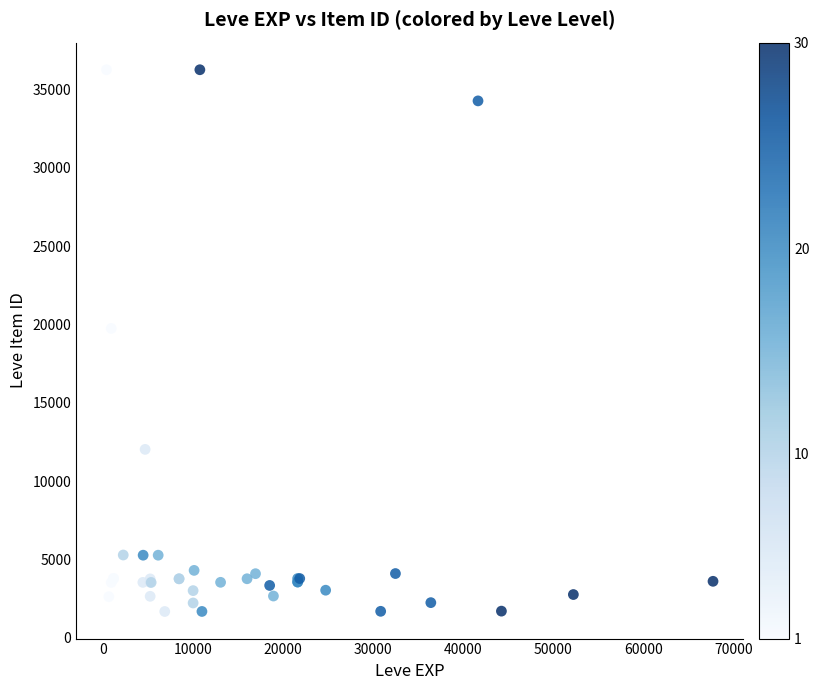

What Y value in the scatter plot is closest to 18967?

19744